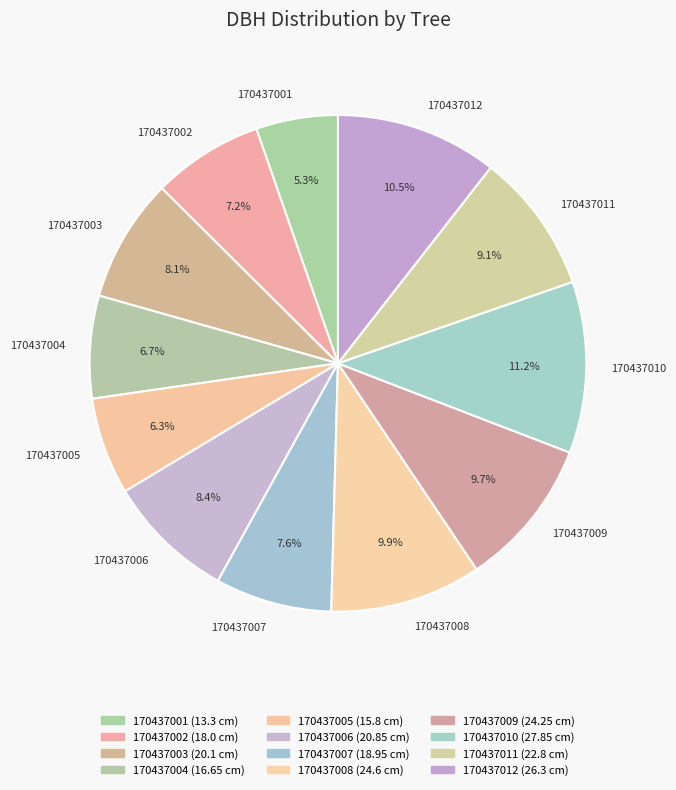

Does 170437003 account for over 50% of the chart?

No